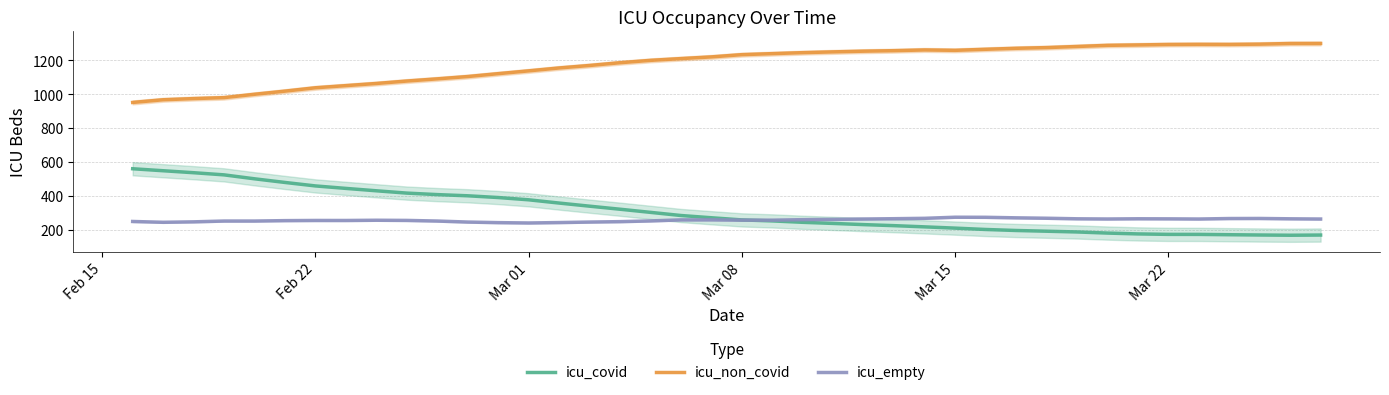

True or false: icu_non_covid and icu_empty cross at least once.

False